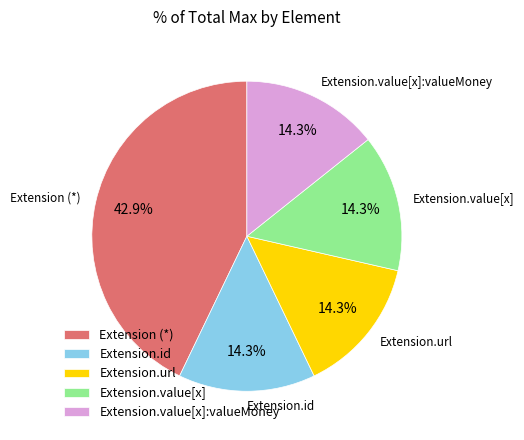

Does any single category account for the majority?

No